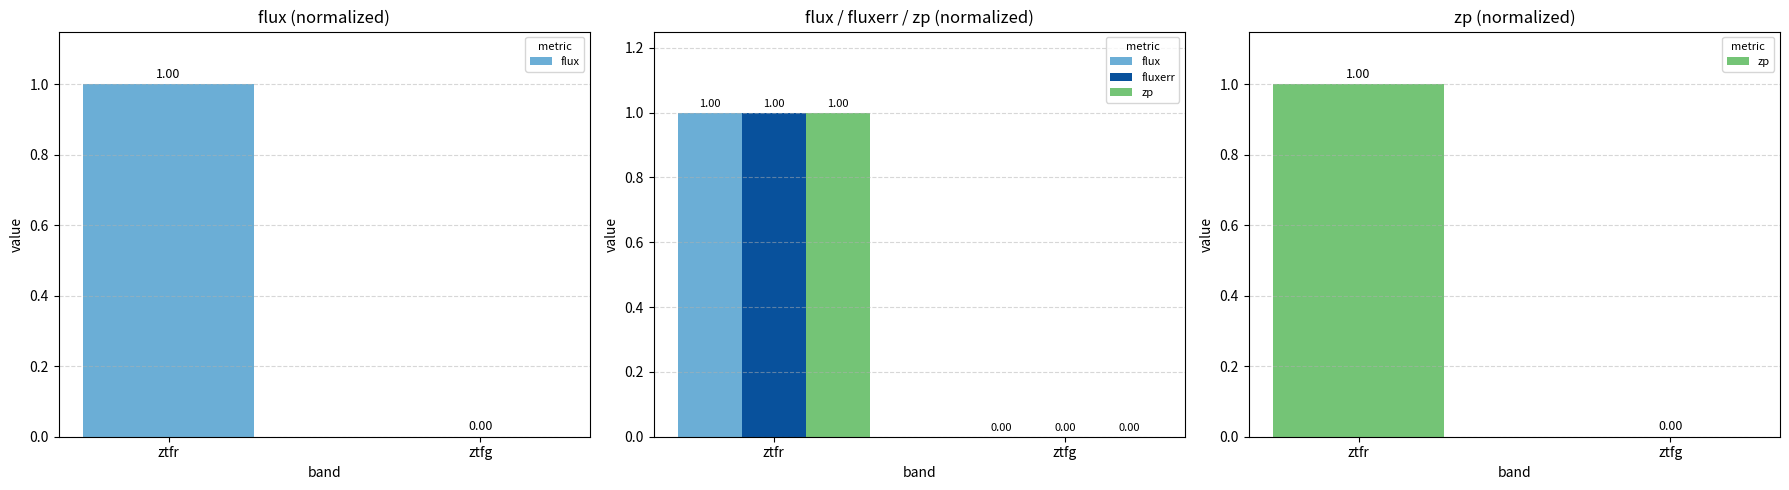

What is the sum of the zp values at ztfg and ztfr?

1